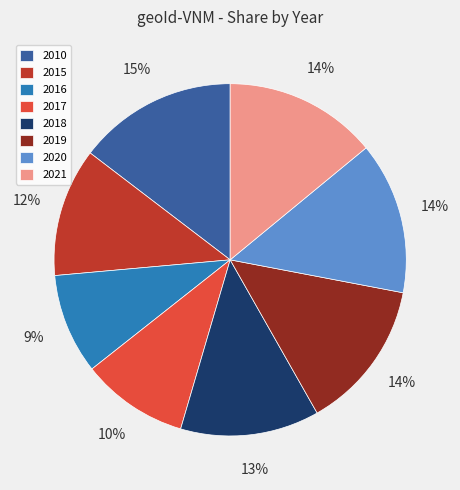

To the nearest percent, what is the difference between the 2018 and 2016 slice percentages?

4%